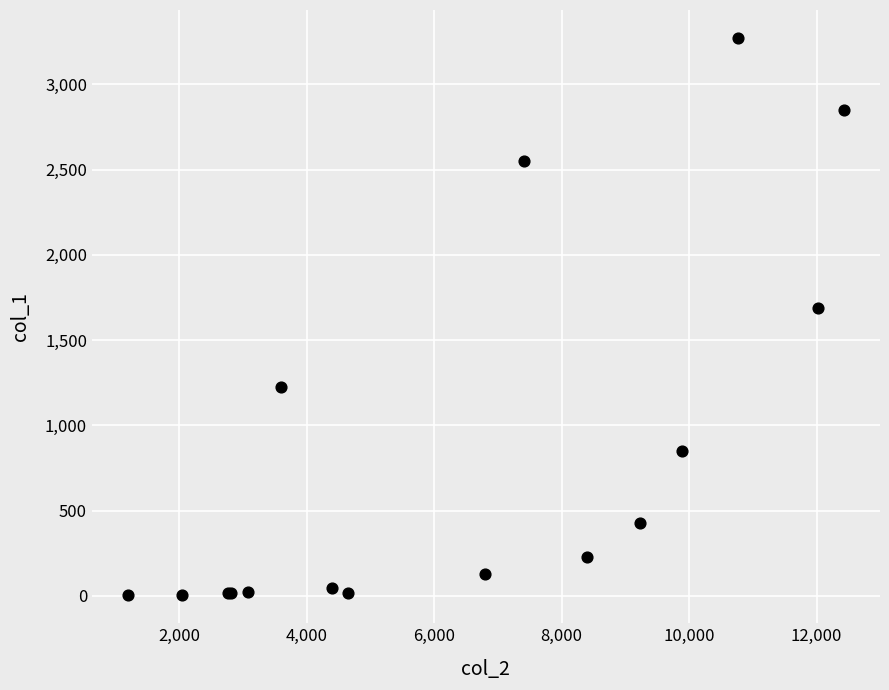

What Y value in the scatter plot is closest to 1638?

1690